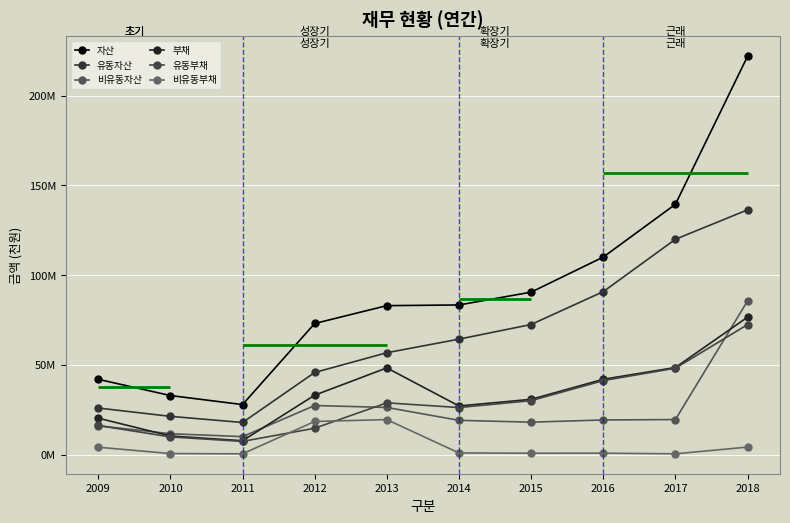

True or false: 유동부채 has a value of 58229069 at 2016.

False